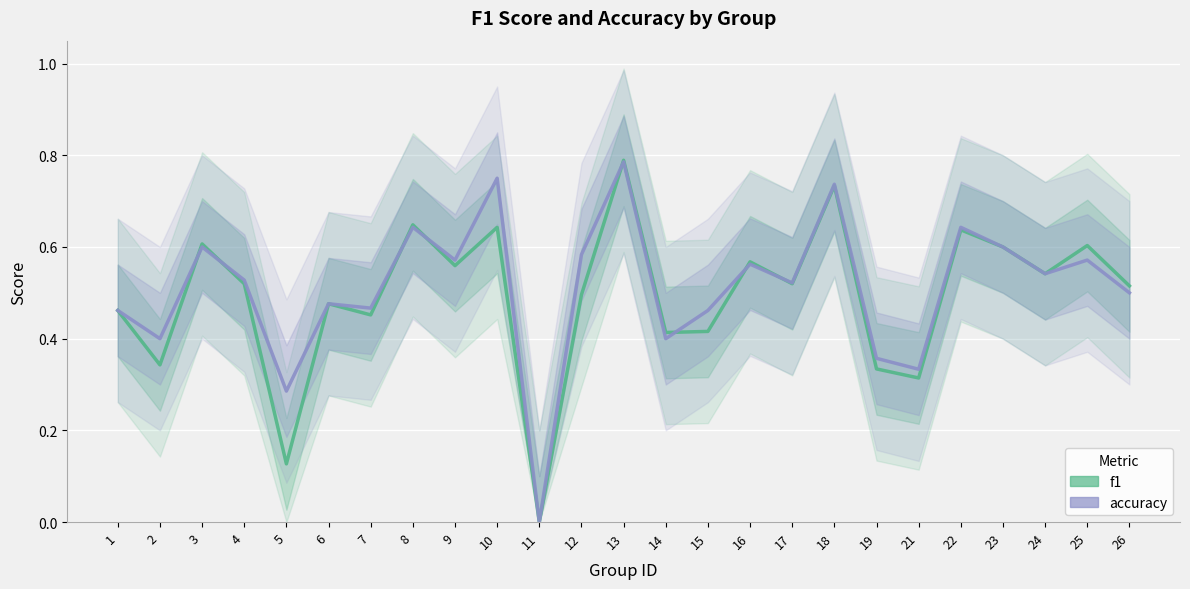

Which category has the highest value across all series?

13